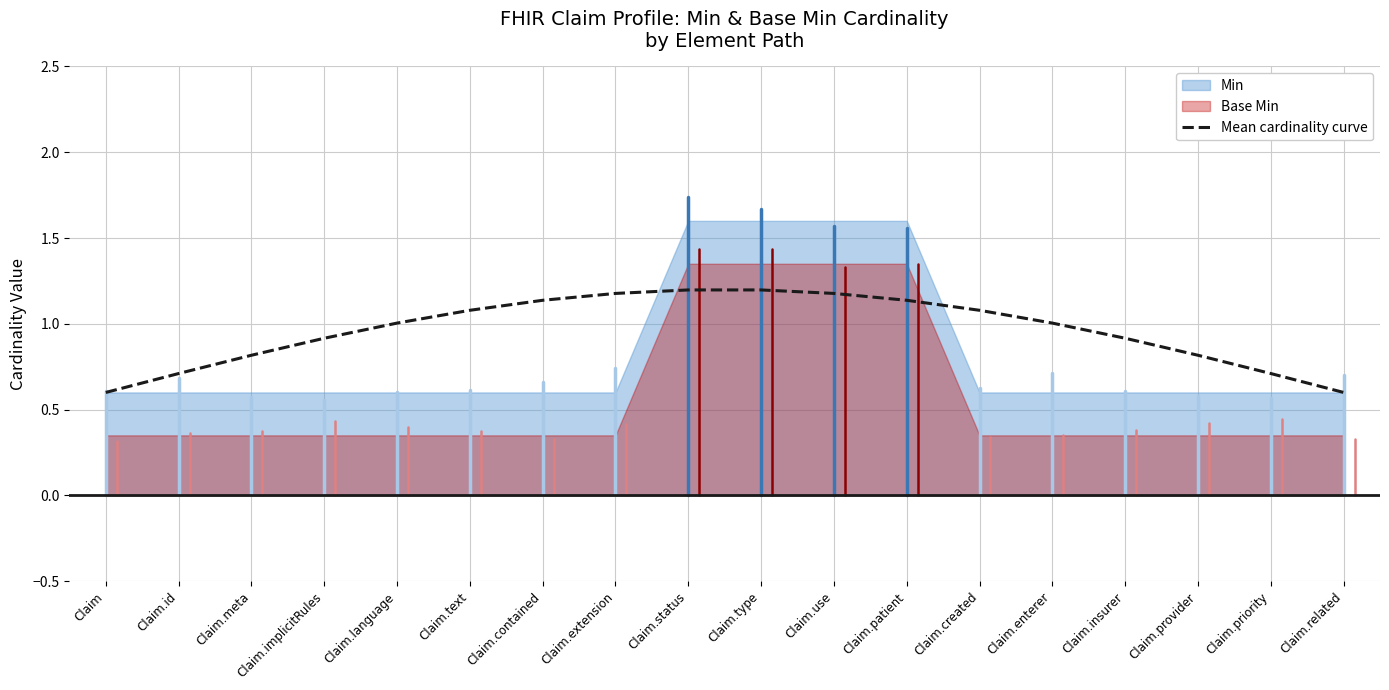

What is the change in value from Claim.text to Claim.type?

+0.1